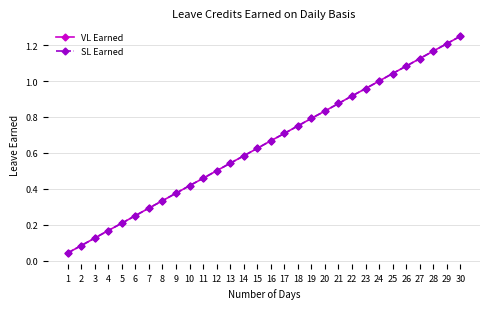

At which label does SL Earned reach its peak?

30